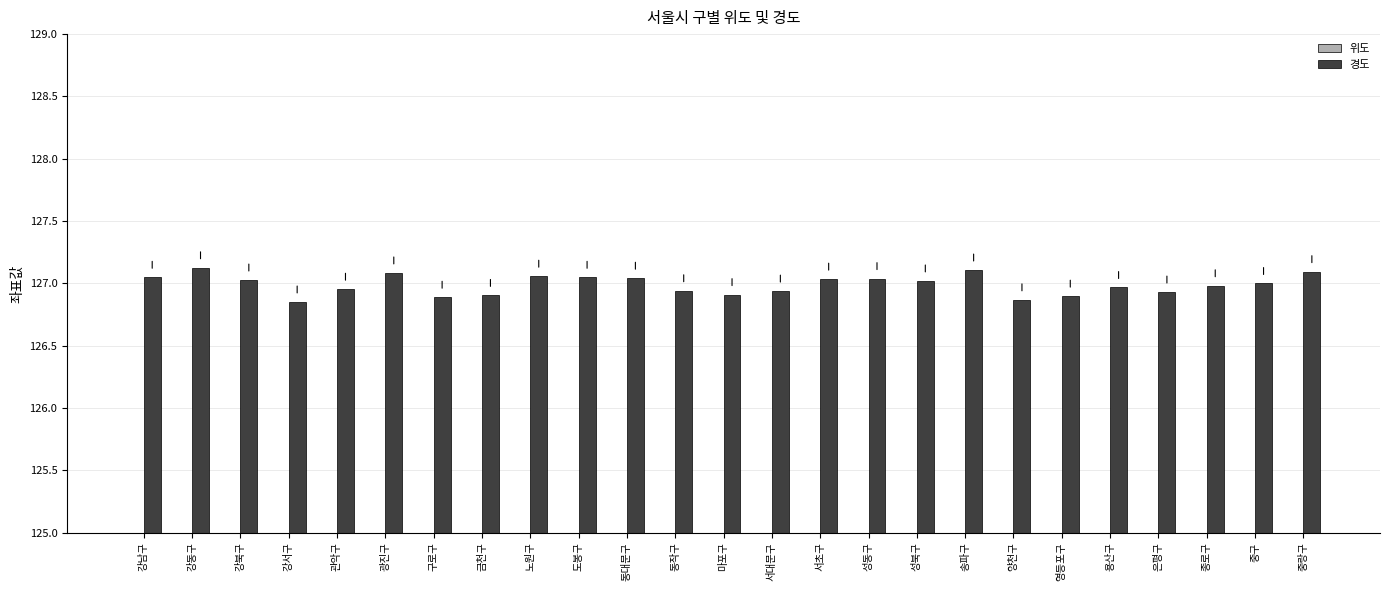

At which category is the sum across all series the highest?

도봉구